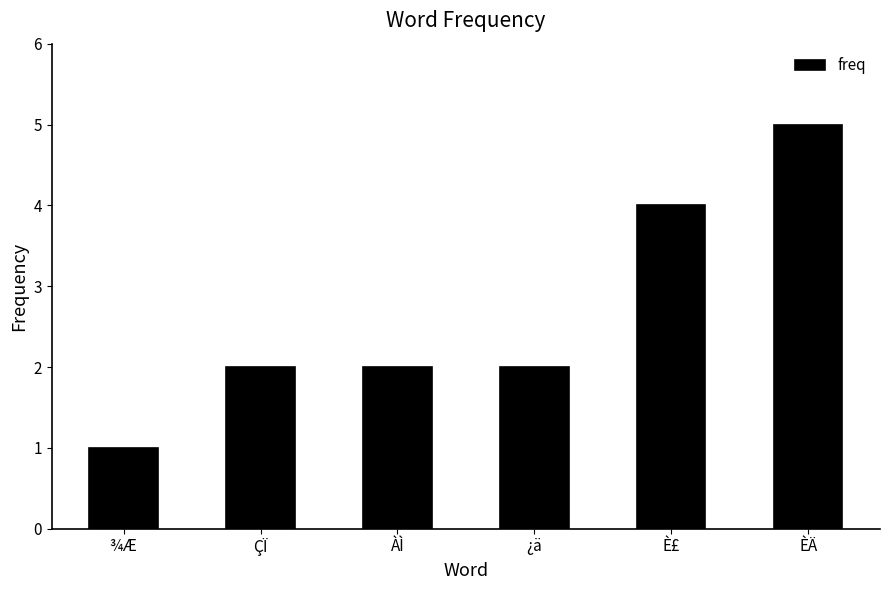

What is the label of the 6th bar from the right?

¾Æ